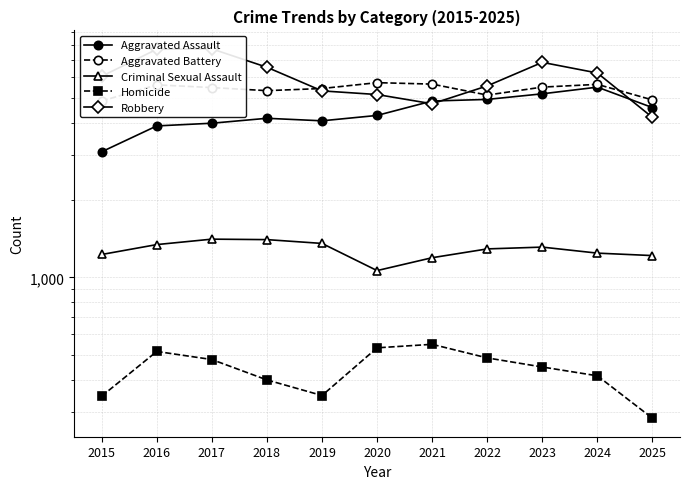

Rank the series by their maximum value, from highest to lowest.

Robbery, Aggravated Battery, Aggravated Assault, Criminal Sexual Assault, Homicide